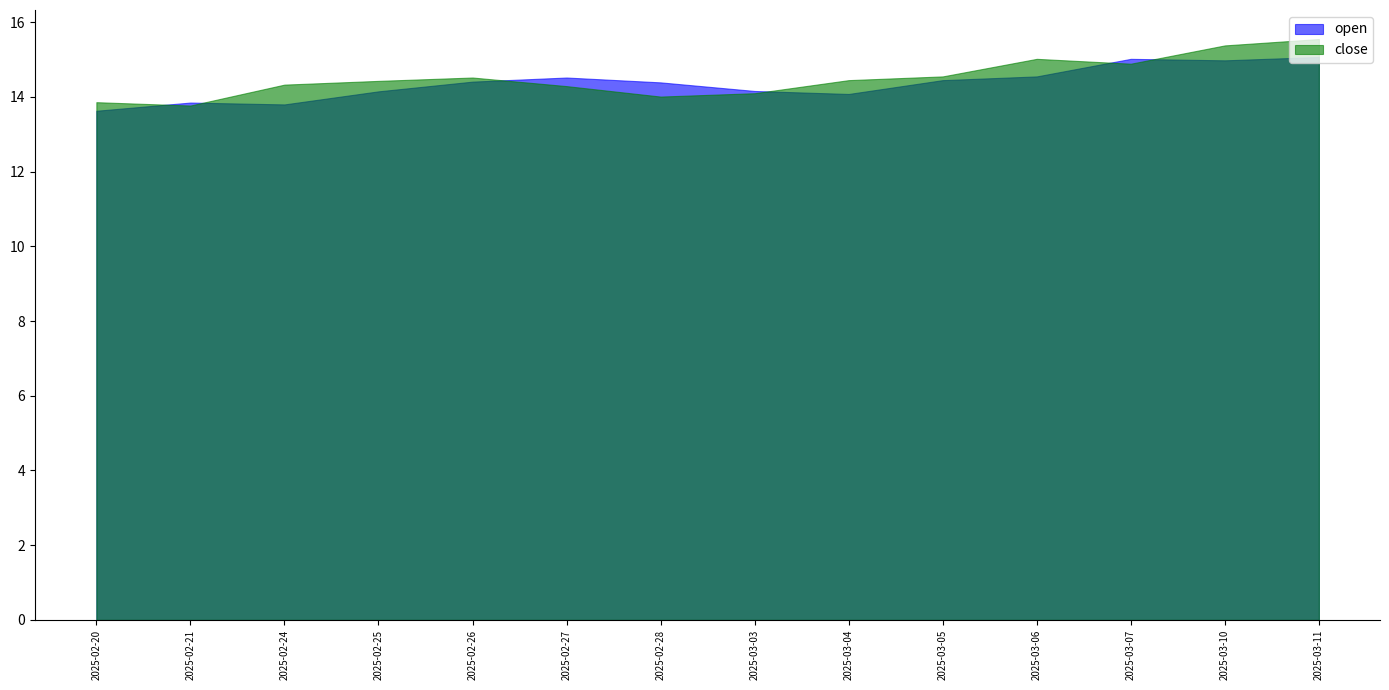

Which series changed the most between 2025-02-21 and 2025-02-28?

open